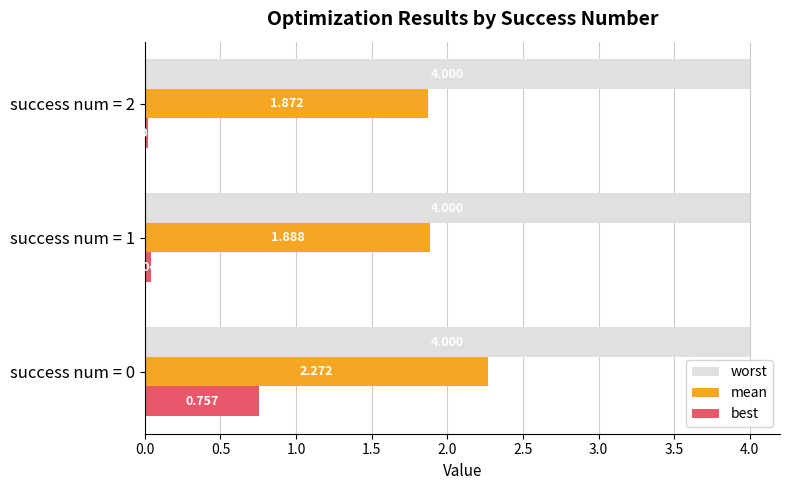

Rank the series by their average value, from lowest to highest.

best, mean, worst